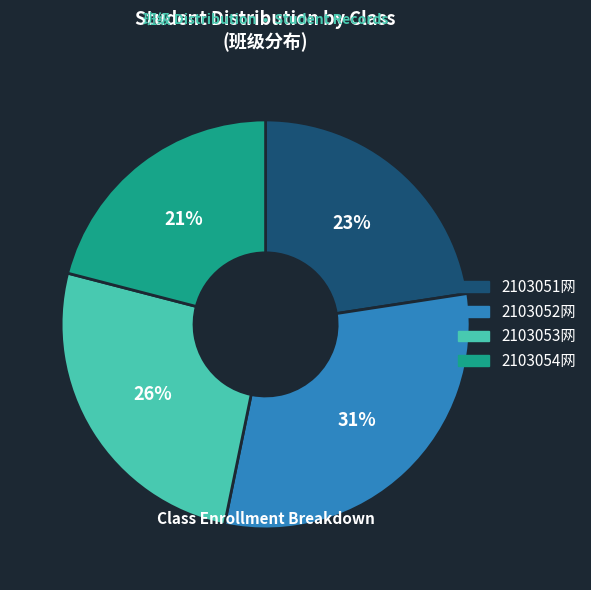

Which slice is the largest?

2103052网